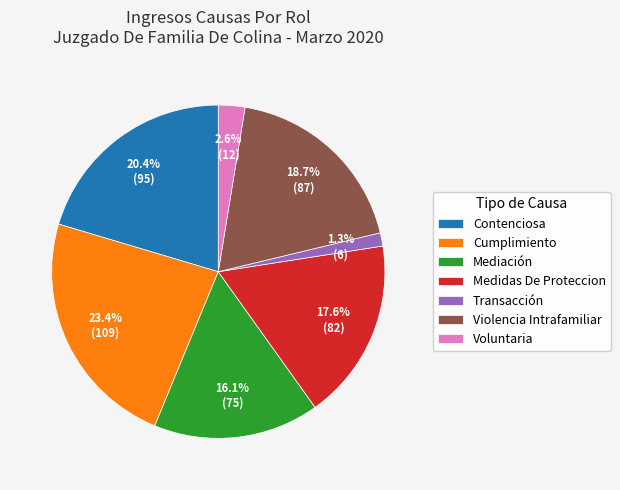

Is the sum of Contenciosa and Violencia Intrafamiliar greater than half?

No